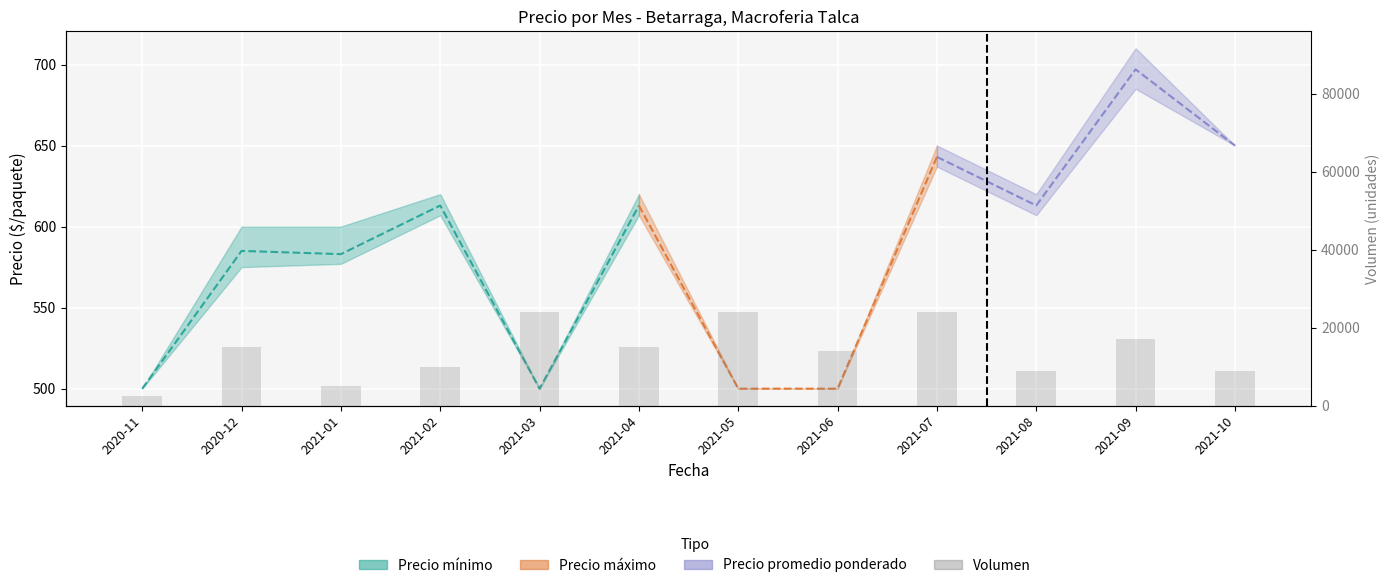

At which category does the chart reach its minimum across all series?

2020-11